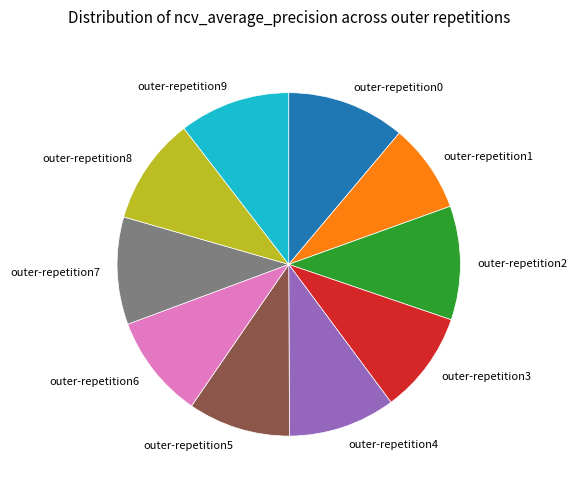

Between outer-repetition6 and outer-repetition9, which is larger?

outer-repetition9